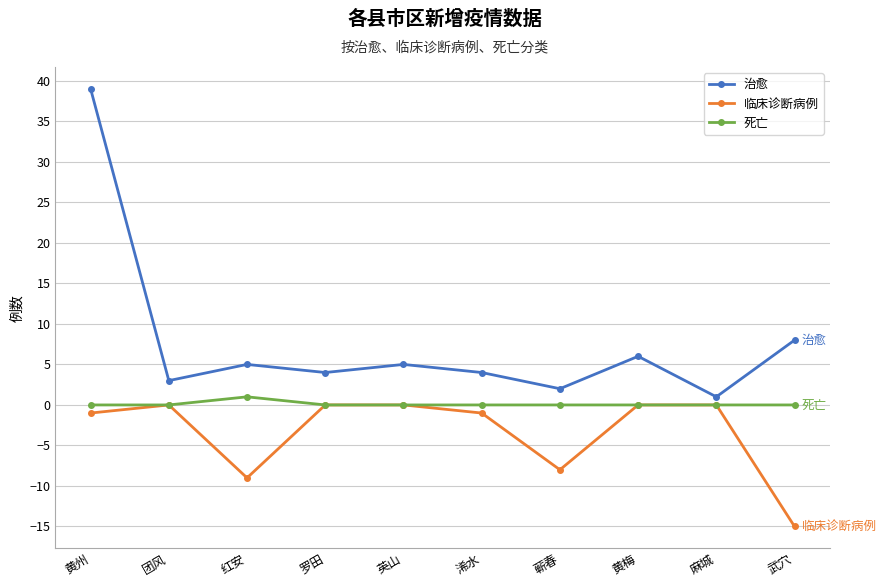

Reading left to right, what are all the values shown in this chart?

治愈: 黄州=39	团风=3	红安=5	罗田=4	英山=5	浠水=4	蕲春=2	黄梅=6	麻城=1	武穴=8
临床诊断病例: 黄州=-1	团风=0	红安=-9	罗田=0	英山=0	浠水=-1	蕲春=-8	黄梅=0	麻城=0	武穴=-15
死亡: 黄州=0	团风=0	红安=1	罗田=0	英山=0	浠水=0	蕲春=0	黄梅=0	麻城=0	武穴=0